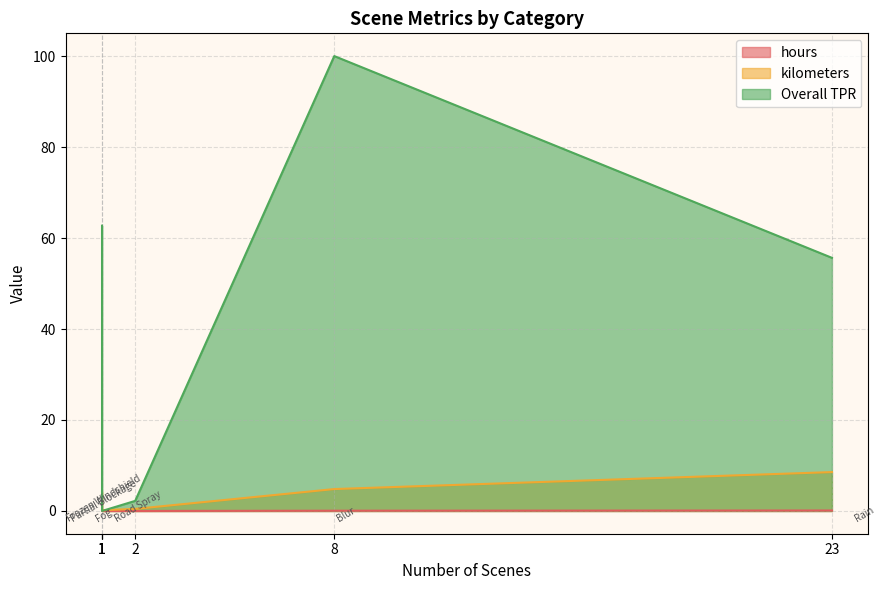

True or false: hours has a value of 0.1 at Blur.

False